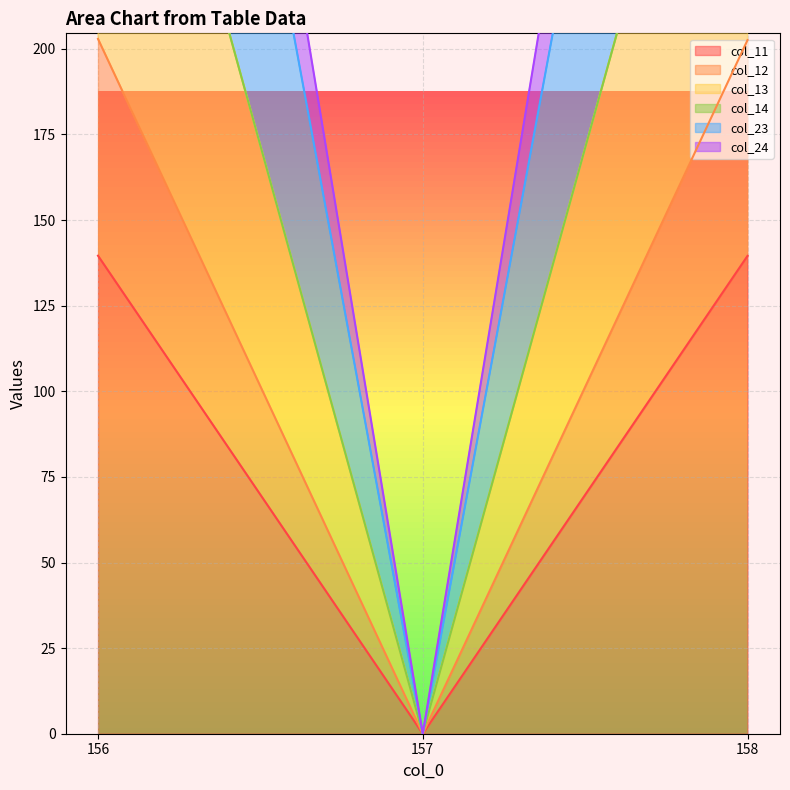

Does the chart display data point markers on the line(s)?

No